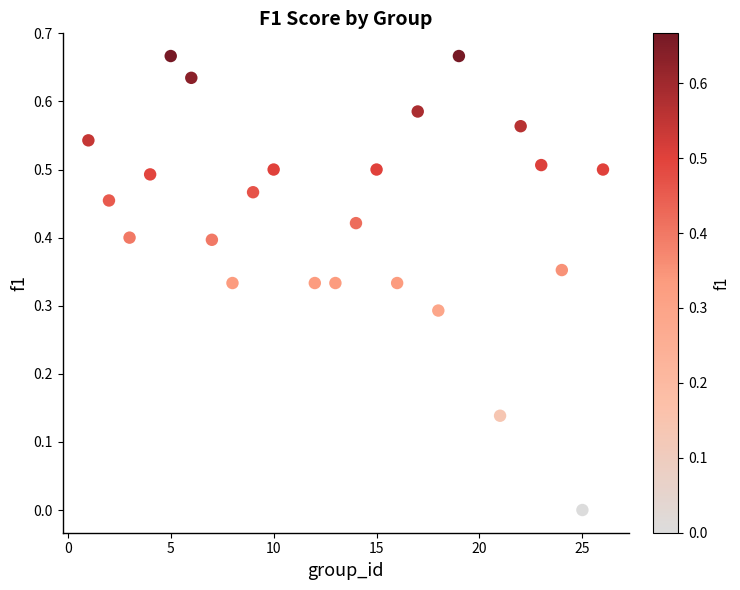

What is the range of X values (max minus min)?

25.0